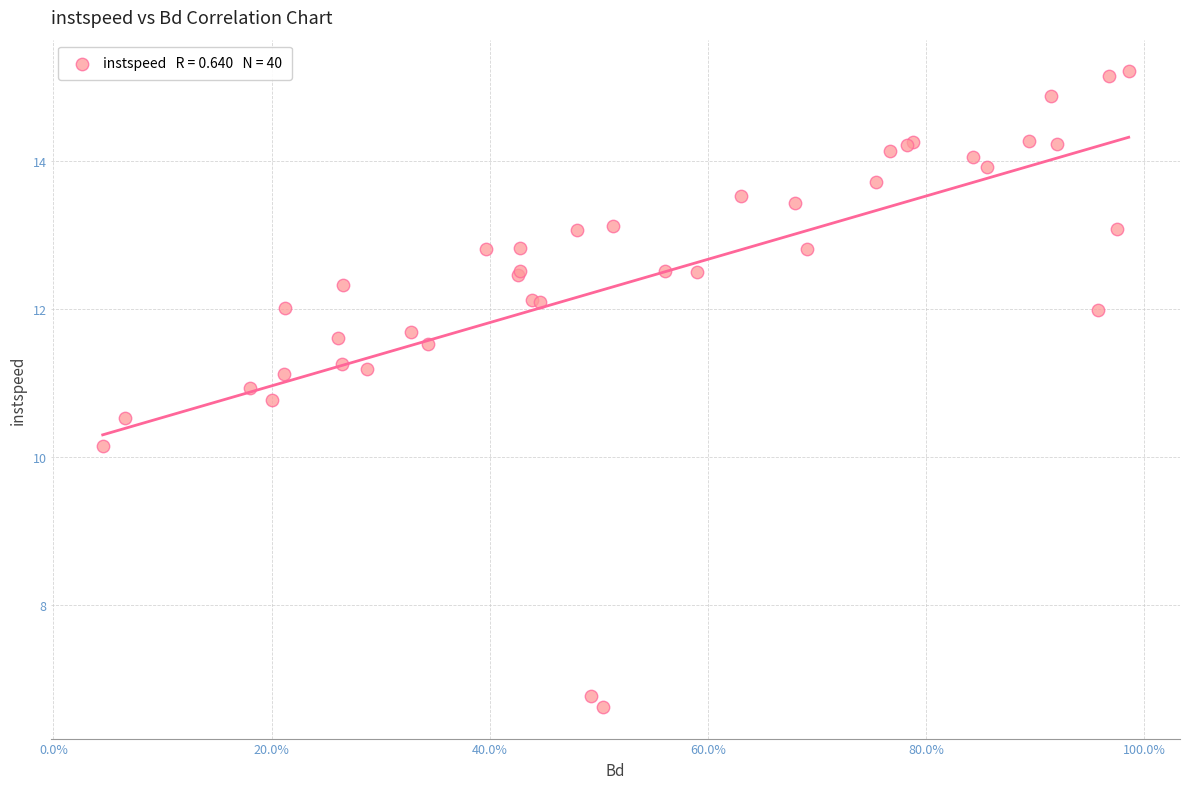

What Y value in the scatter plot is closest to 10?

10.1